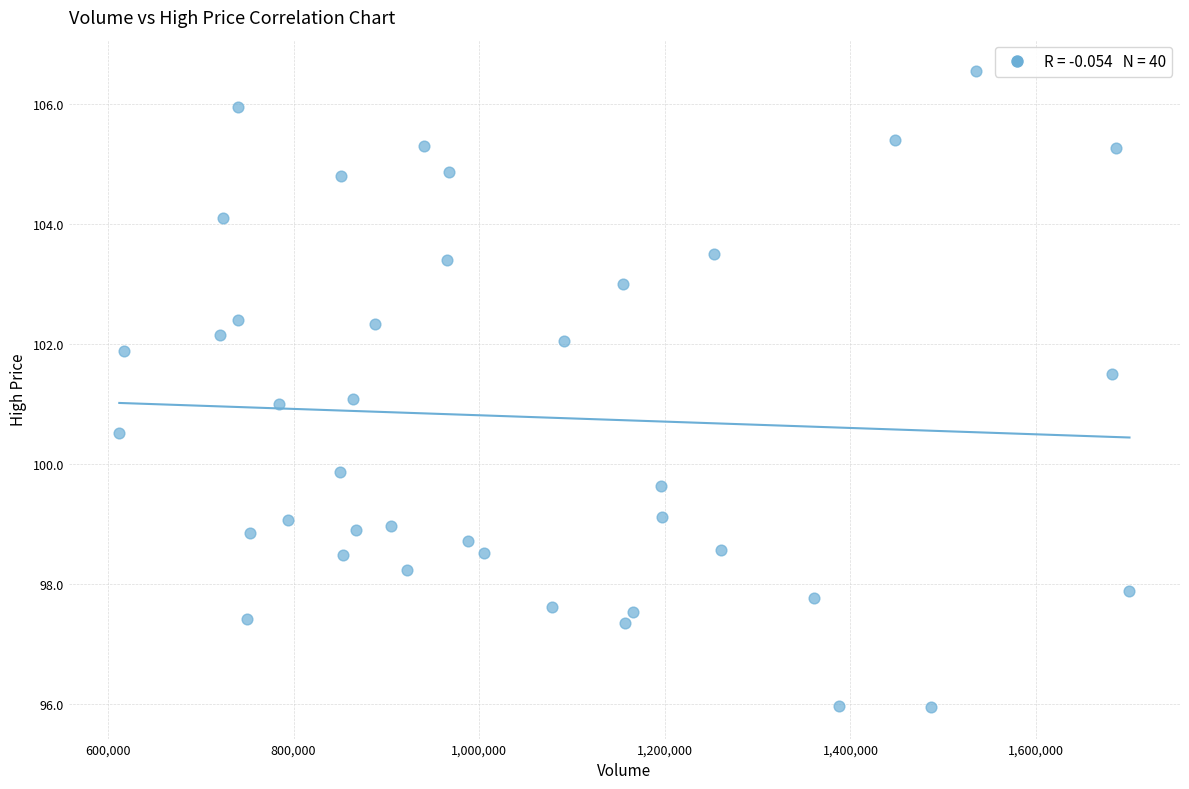

What is the range of X values (max minus min)?

1088400.0